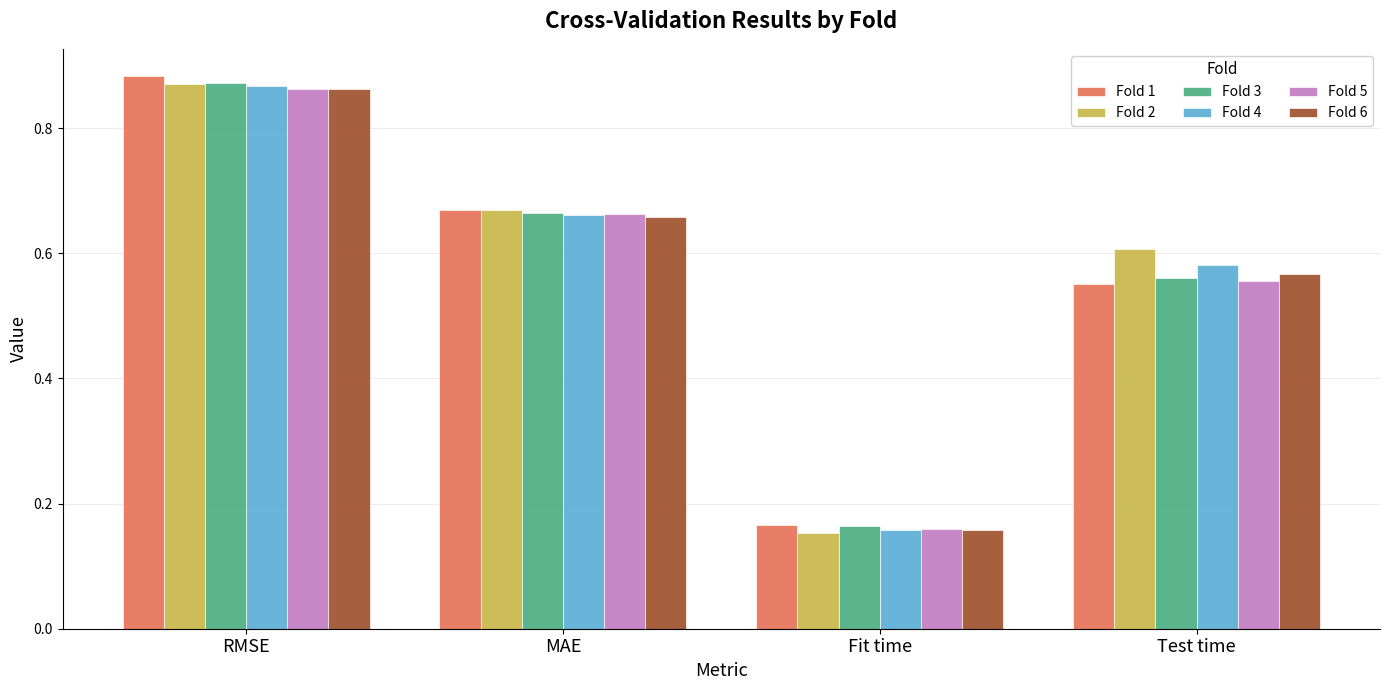

List the labels in order of Fold 4 value, smallest first.

Fit time, Test time, MAE, RMSE